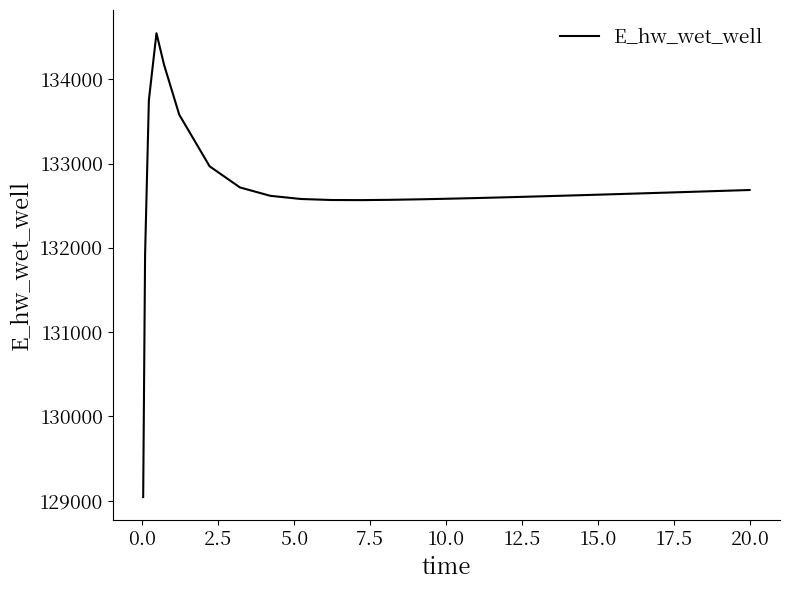

What is the smallest value displayed?

129040.8